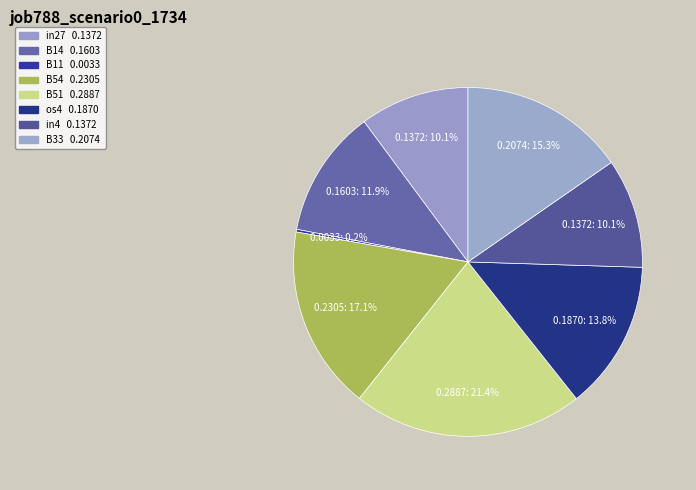

Rank the categories by value from highest to lowest.

B51, B54, B33, os4, B14, in27, in4, B11